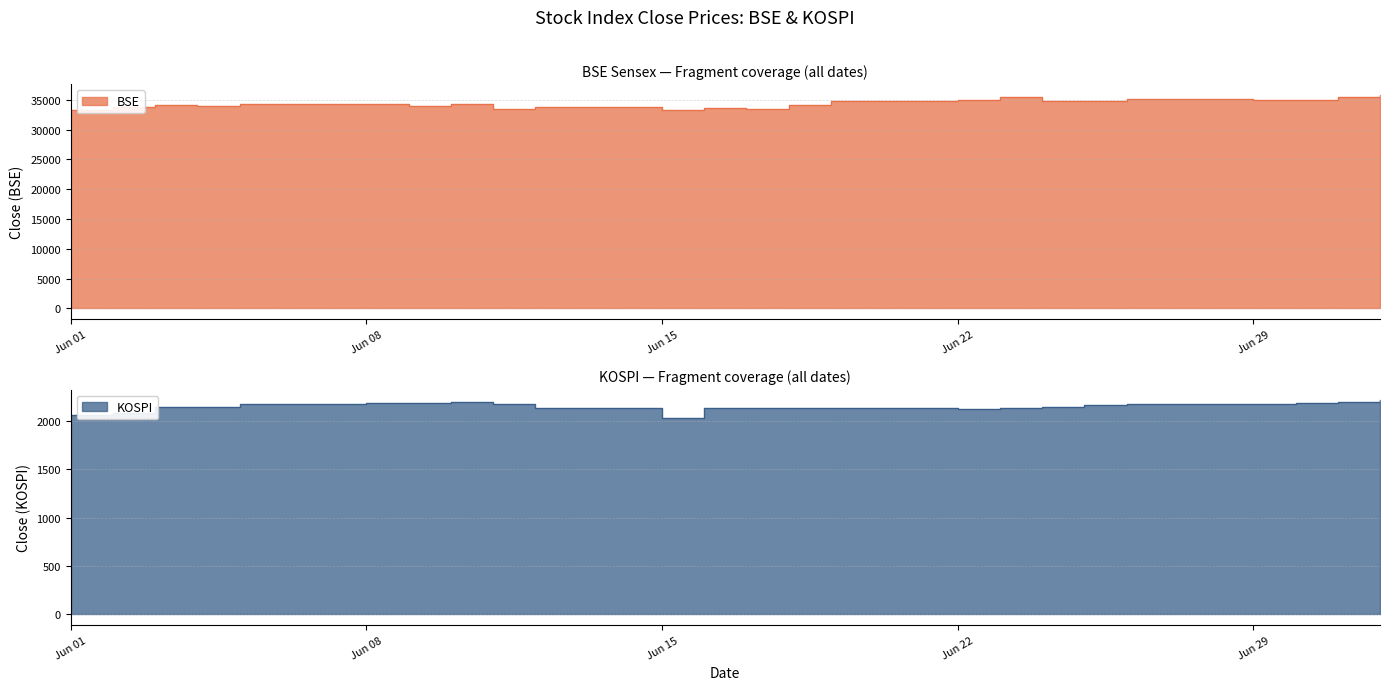

Which series changed the most between 2020-06-04 and 2020-06-12?

BSE